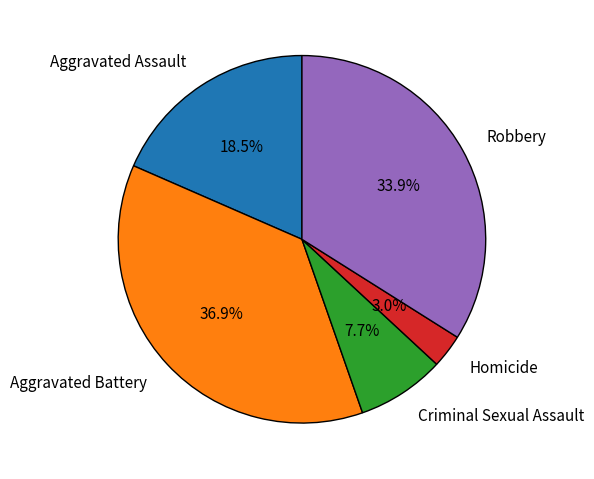

Rank the categories by value from lowest to highest.

Homicide, Criminal Sexual Assault, Aggravated Assault, Robbery, Aggravated Battery